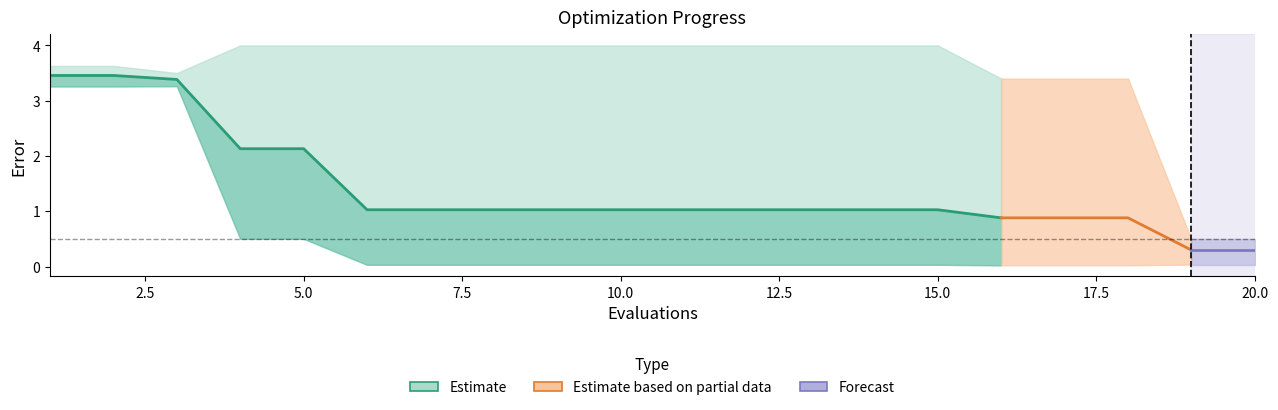

Which category has the highest value across all series?

4